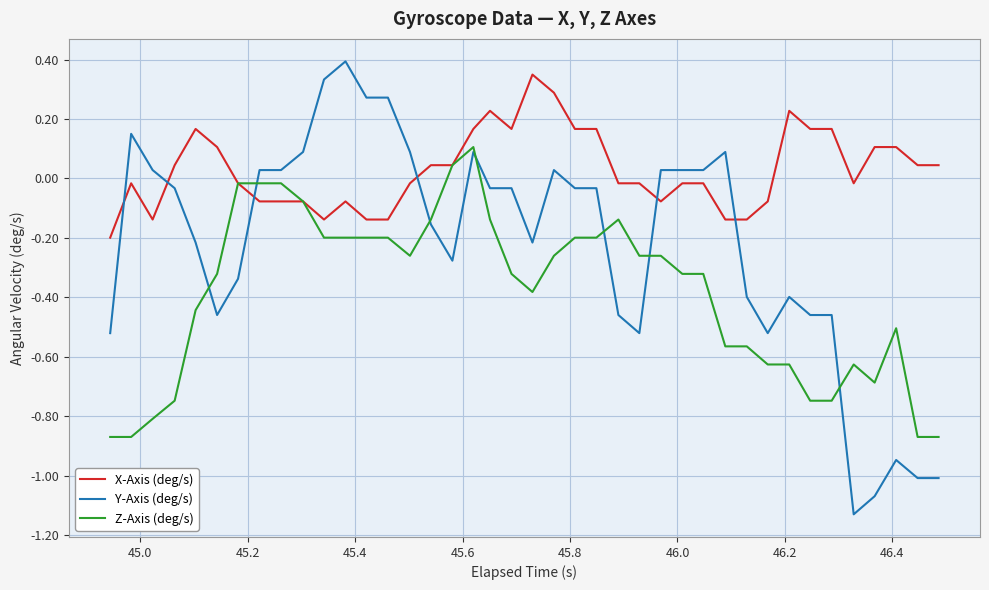

What is the highest value of the Y-Axis (deg/s) series?

0.4